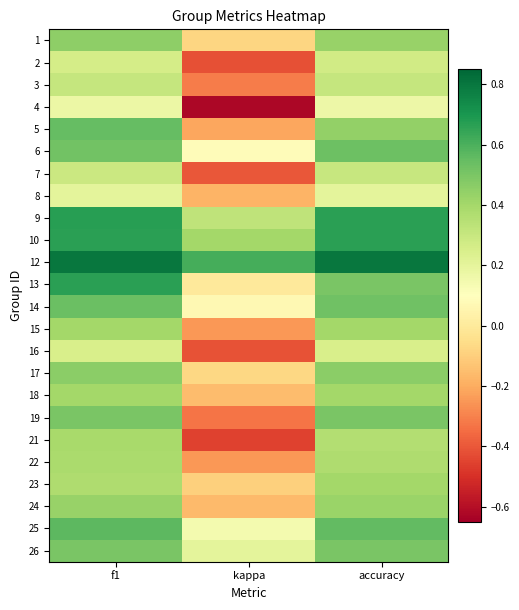

At which category is the sum across all series the highest?

f1